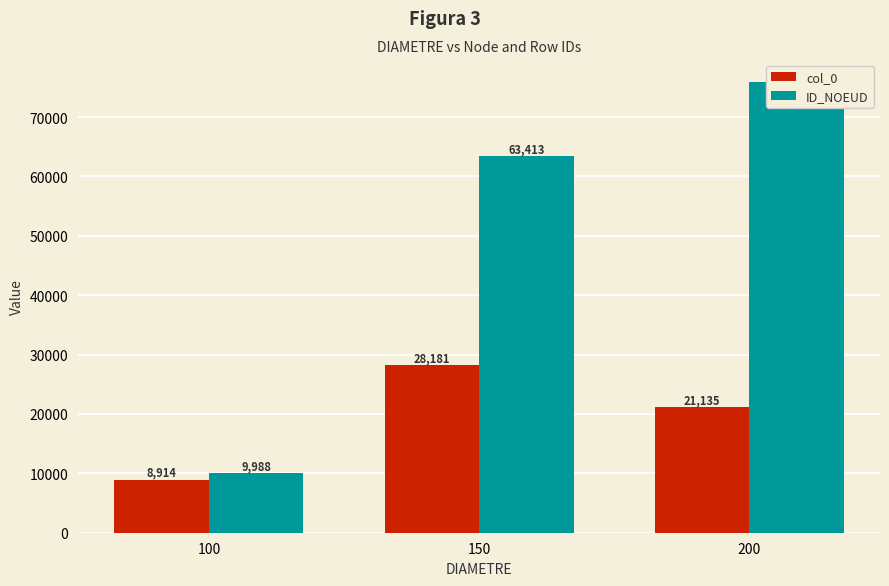

What is the total value across all series at 150?

91594